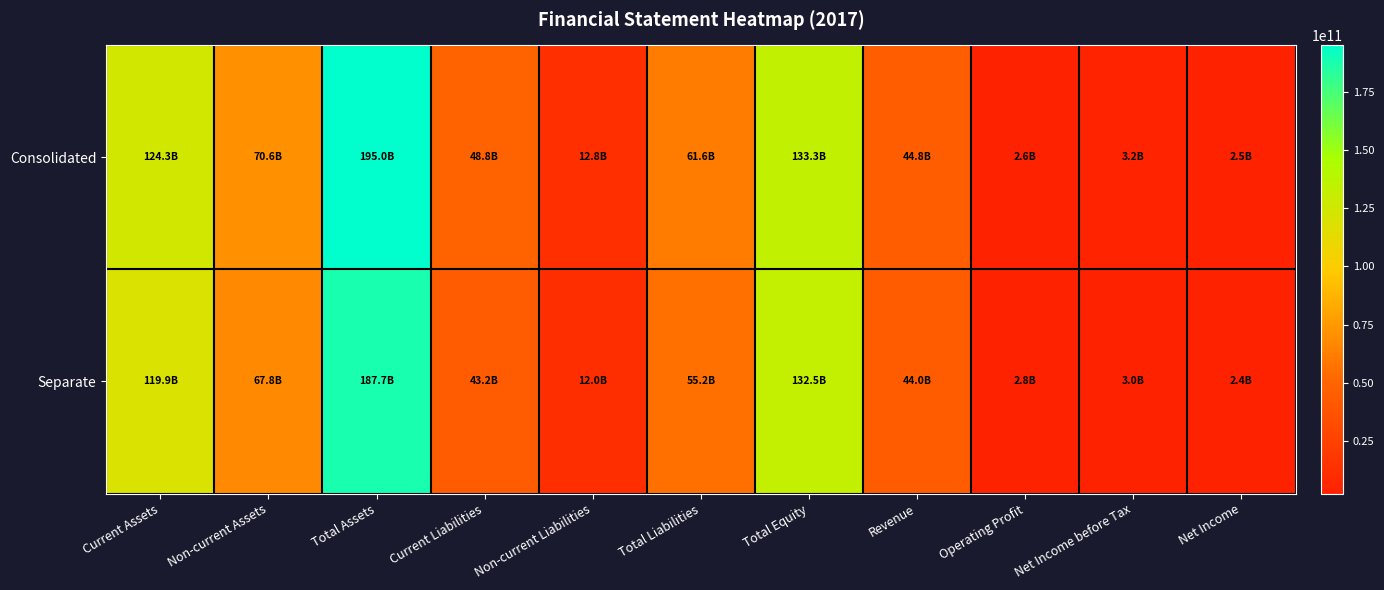

What is the maximum value shown in the chart?

194950962739